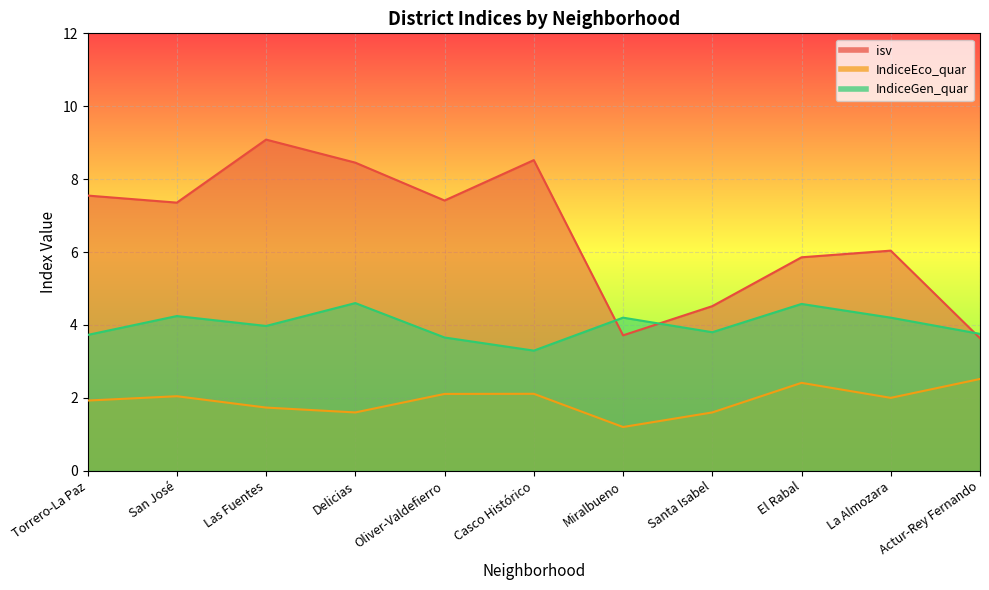

Is it true that isv equals 11.9 at Oliver-Valdefierro?

False